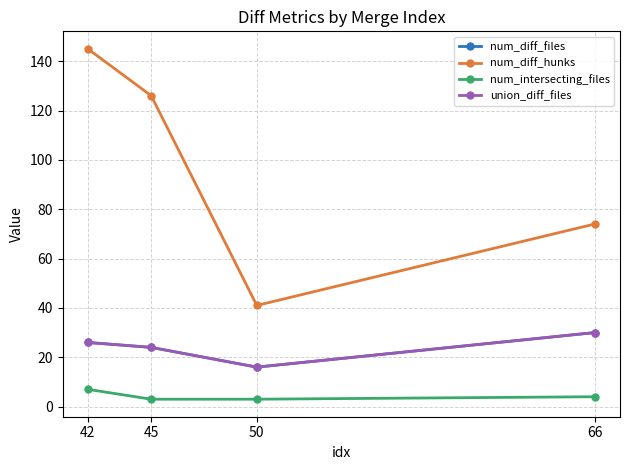

Is this an area chart (filled region under the line)?

No